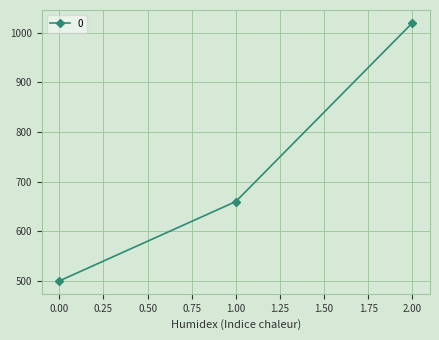

What is the average value?

727